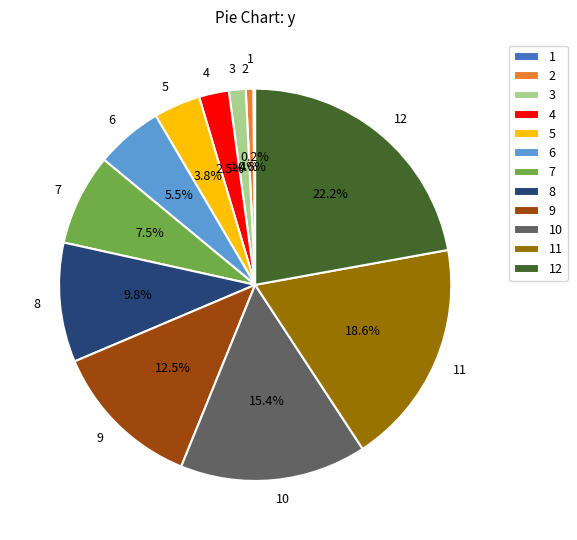

Does any single category account for the majority?

No